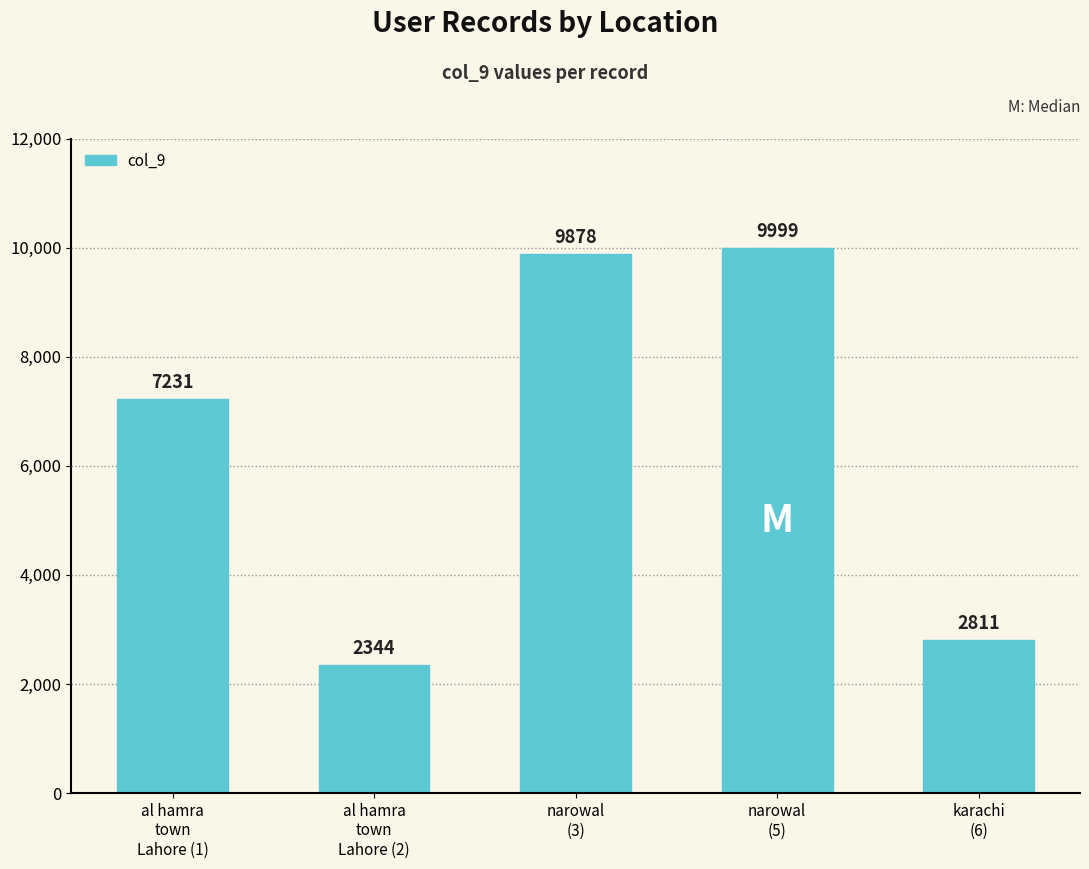

What is the change in value from narowal
(5) to karachi
(6)?

-7188